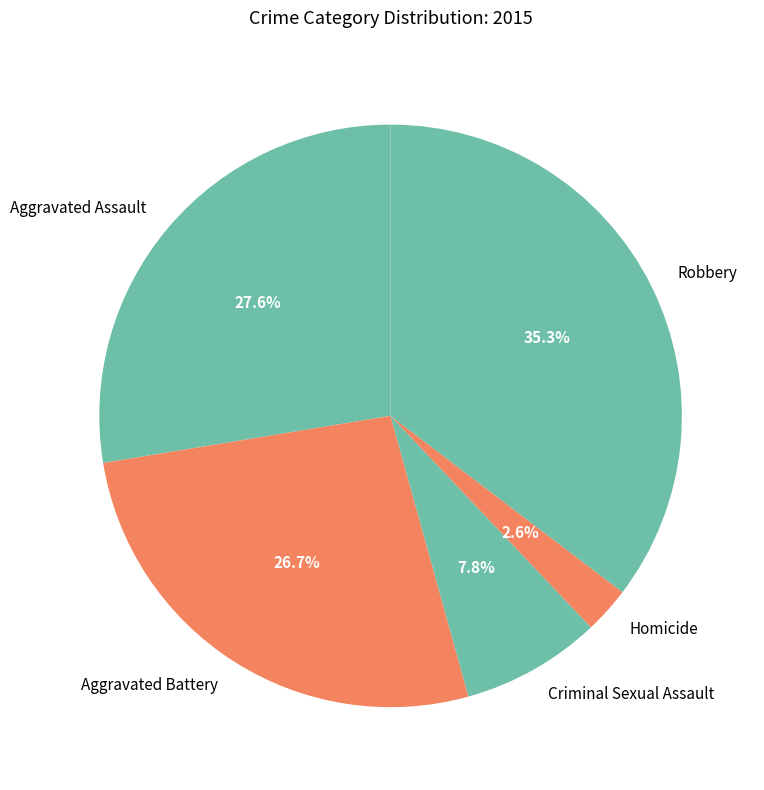

To the nearest percent, what is the combined percentage of Robbery and Homicide?

38%